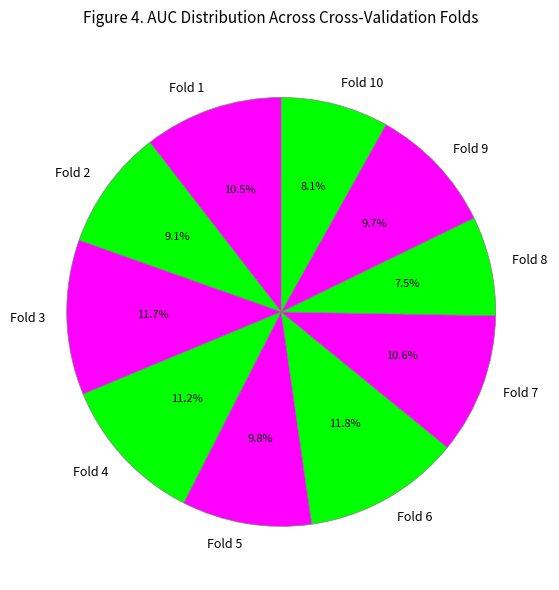

Do Fold 10 and Fold 9 together represent more than half of the pie?

No